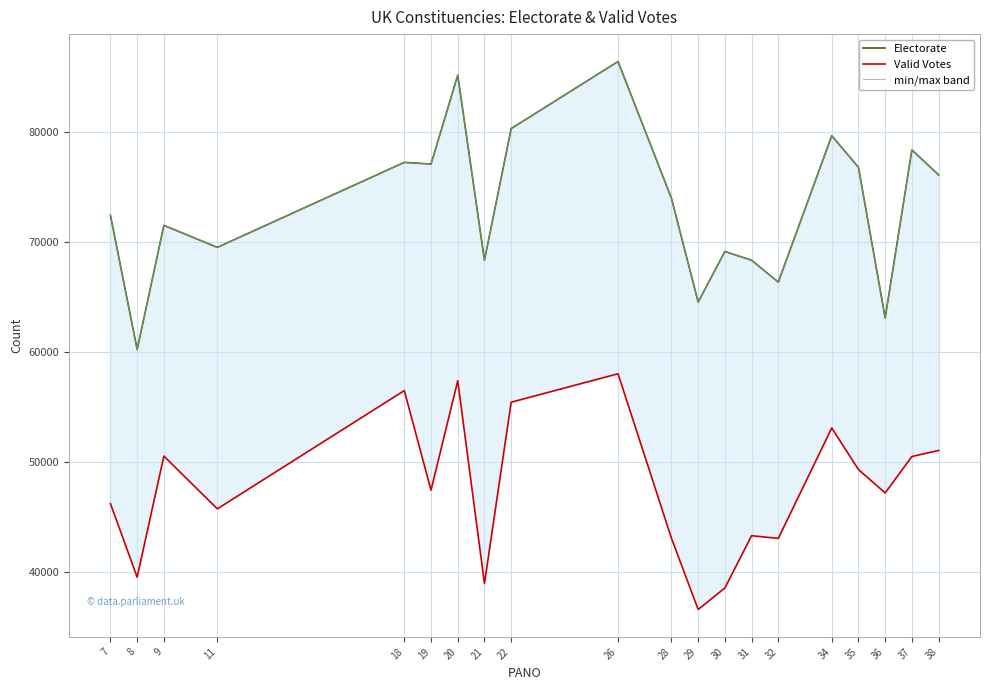

What is the difference between the highest and lowest values at 19?

29682